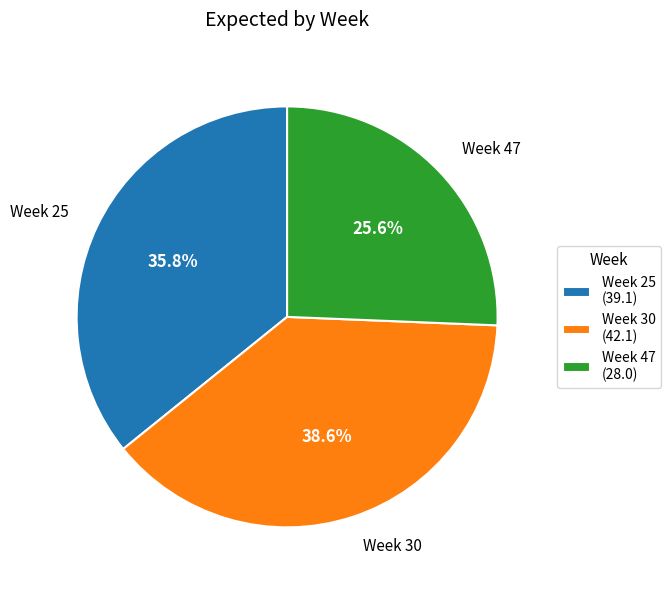

Count the number of slices in the pie.

3